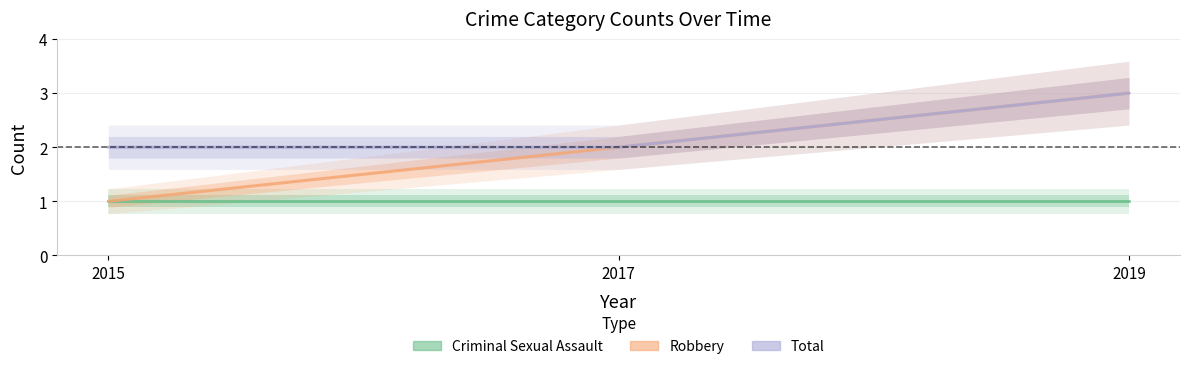

How many data points in Robbery are above 2?

1